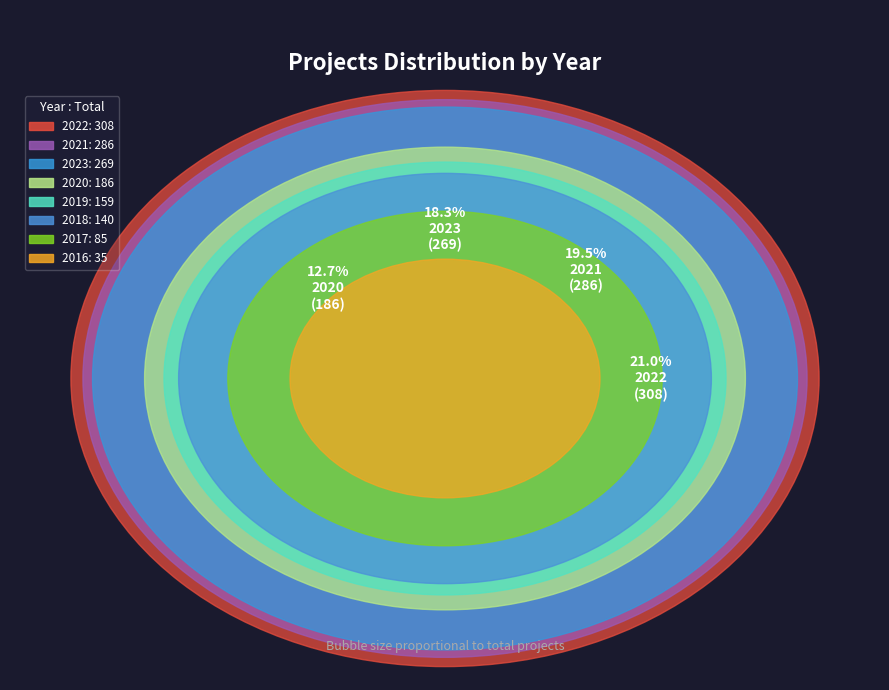

Is it true that 2017 is 6% of the pie?

True